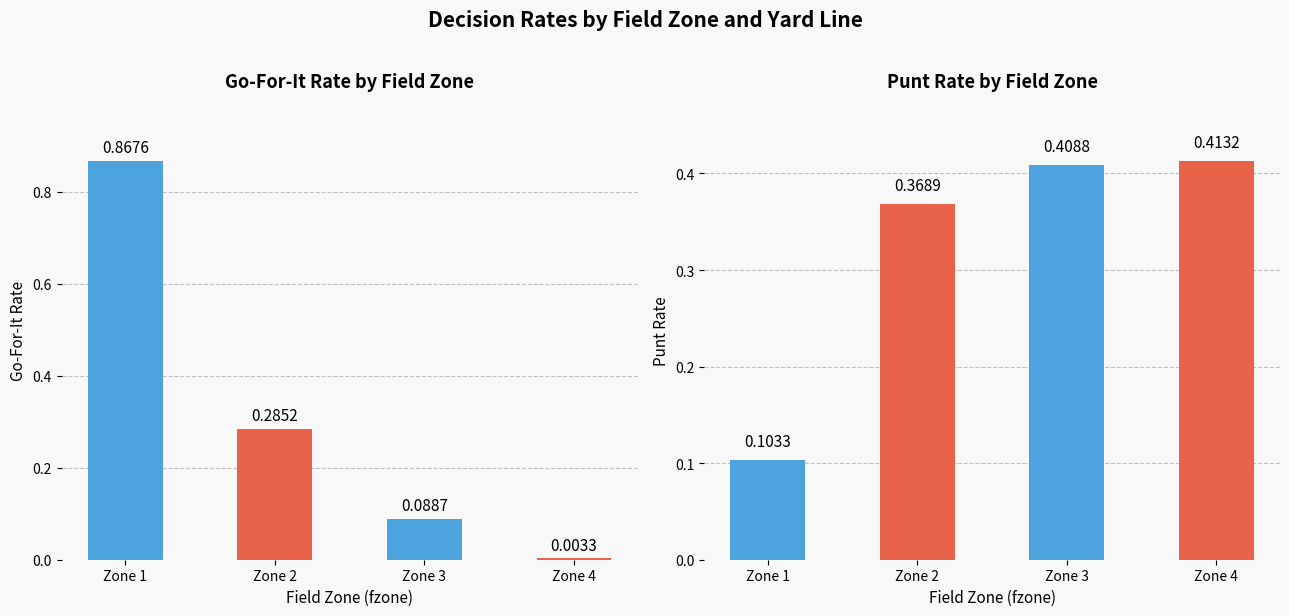

At how many categories does at least one series exceed 0?

4